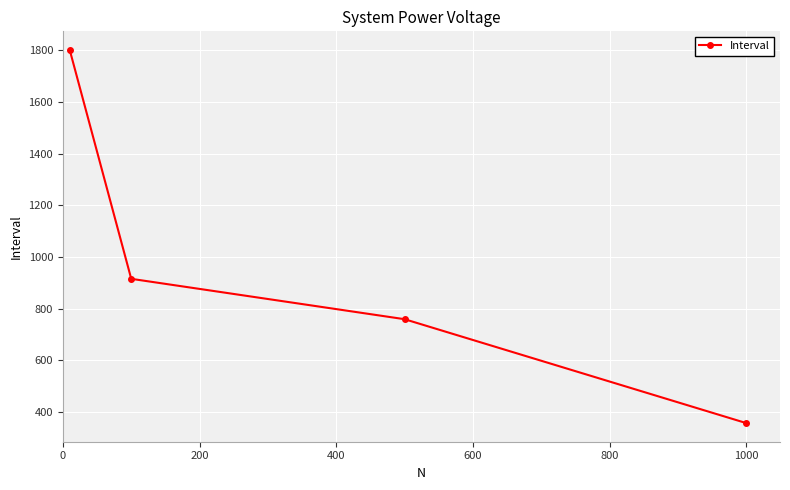

True or false: the data has more than 1 interior local peaks.

False